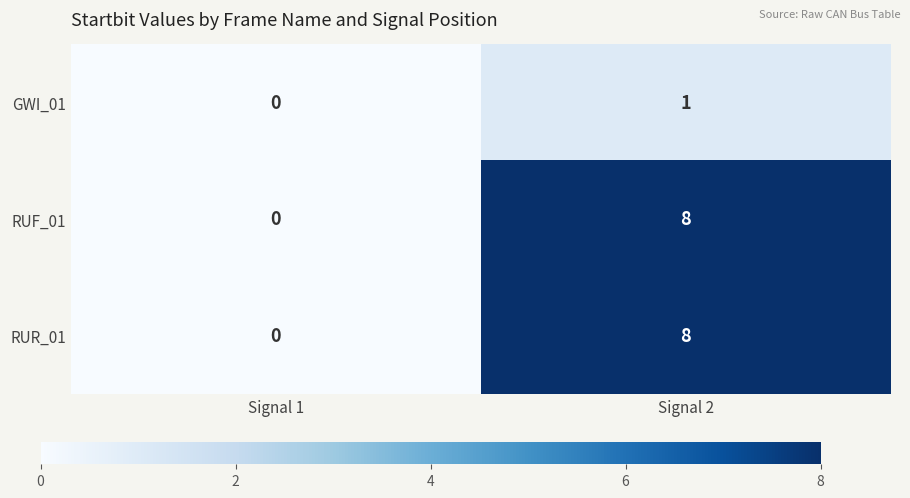

What is the difference between the RUR_01 values at Signal 2 and Signal 1?

8